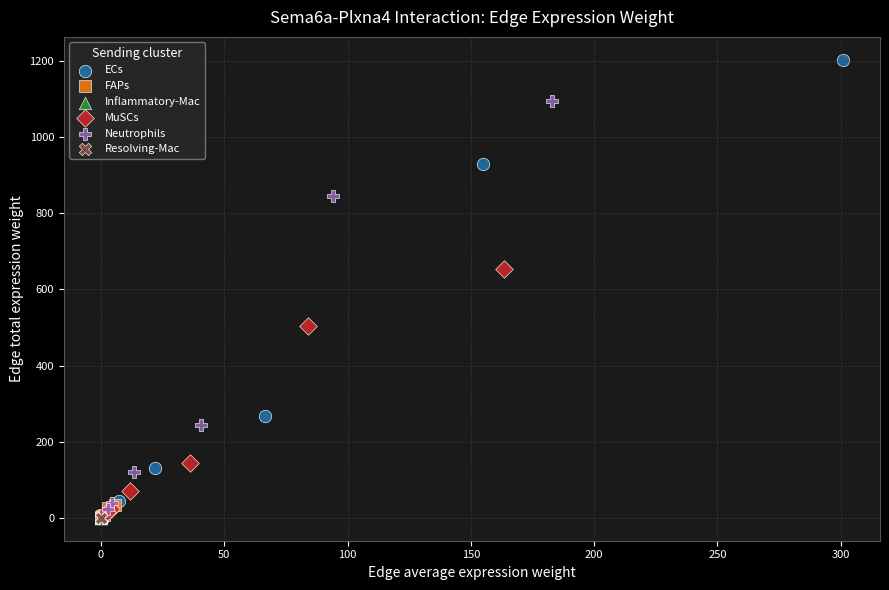

Which series contains the highest Y value?

ECs